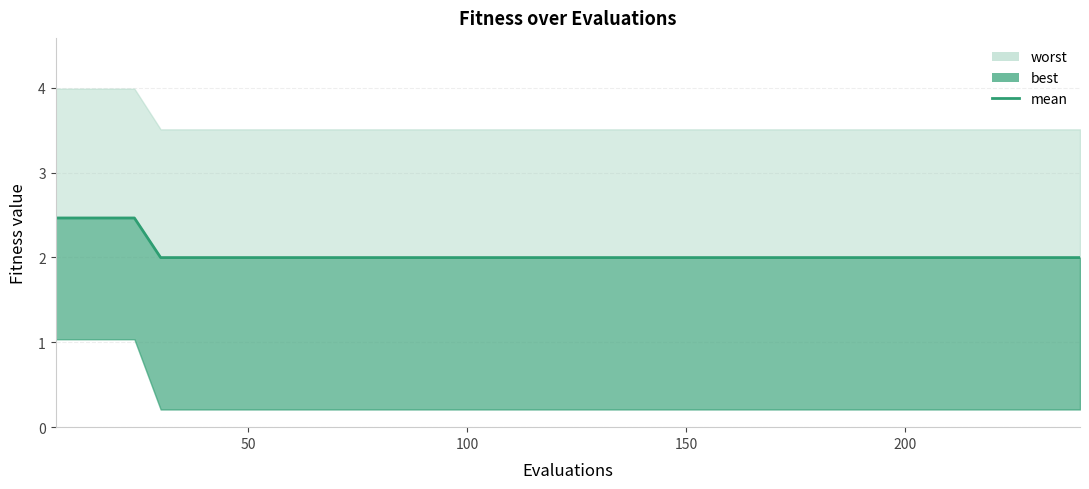

Where is the data nearest to the value 2?

200